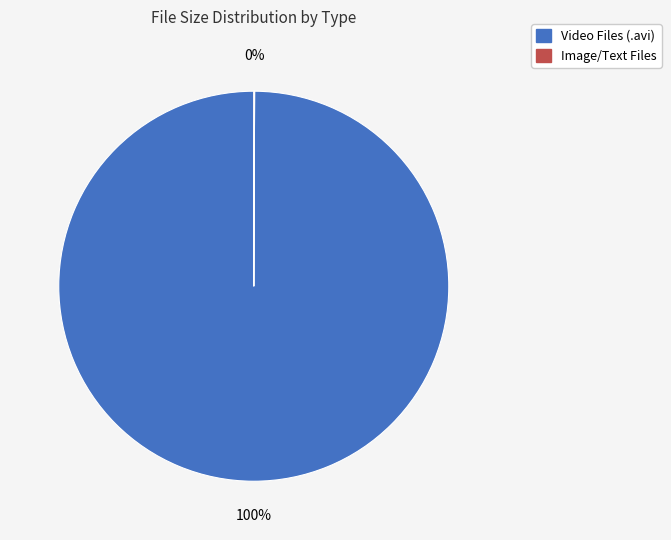

To the nearest percent, what is the average slice percentage?

50%